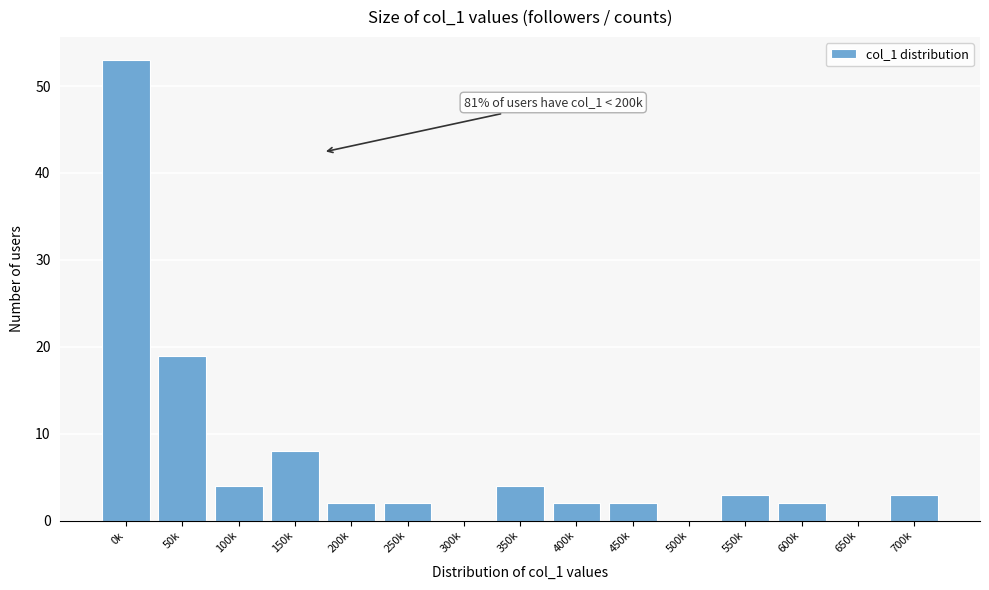

Reading left to right, extract all data points from this chart.

0k=53	50k=19	100k=4	150k=8	200k=2	250k=2	300k=0	350k=4	400k=2	450k=2	500k=0	550k=3	600k=2	650k=0	700k=3